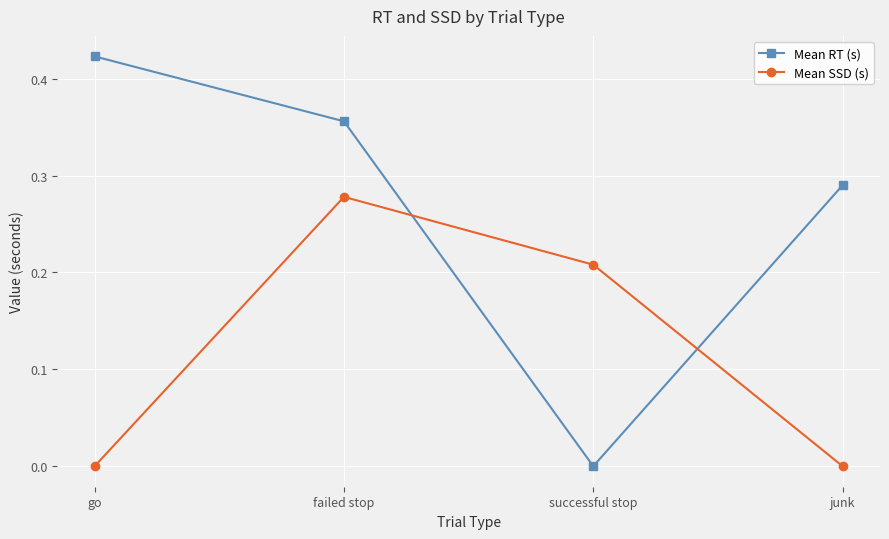

Between successful stop and junk, which series saw the biggest shift?

Mean RT (s)